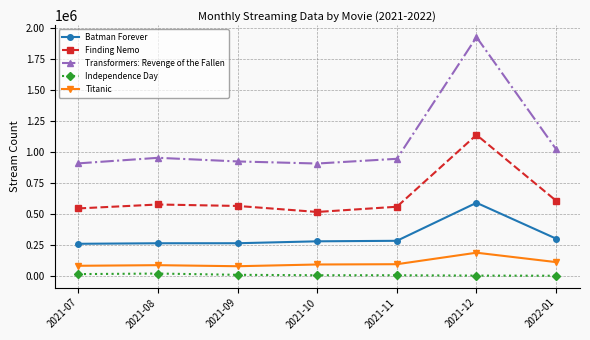

True or false: Transformers: Revenge of the Fallen has more than 1 interior local peaks.

True